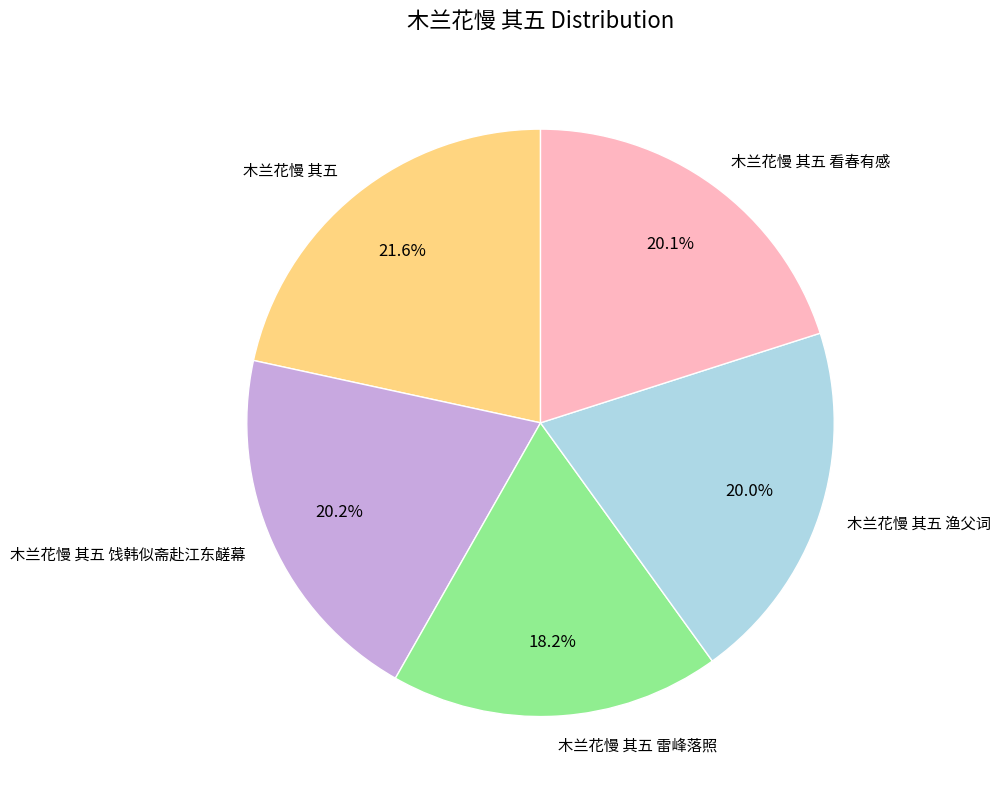

Which slice is the smallest?

木兰花慢 其五 雷峰落照